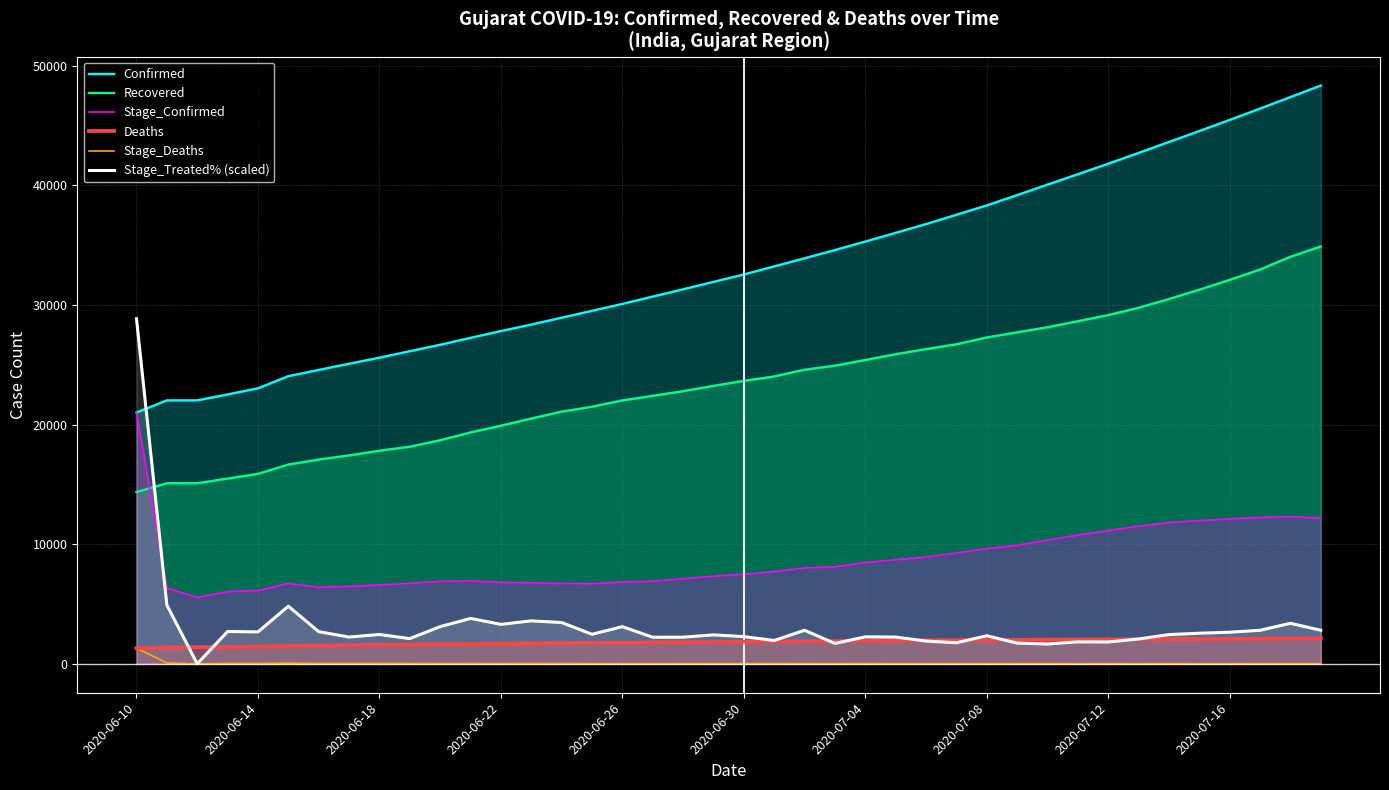

The Confirmed series shows 42722.0 at 33. True or false?

True